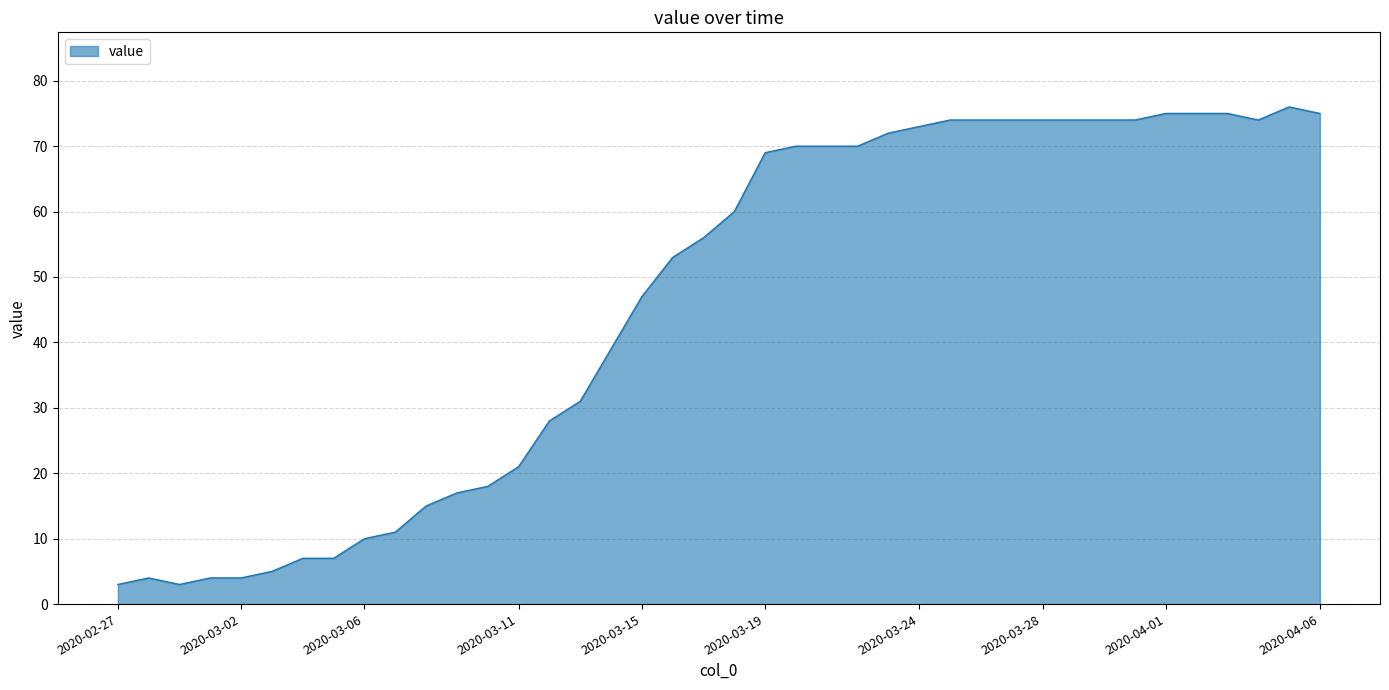

What is the difference between the maximum and minimum values?

73